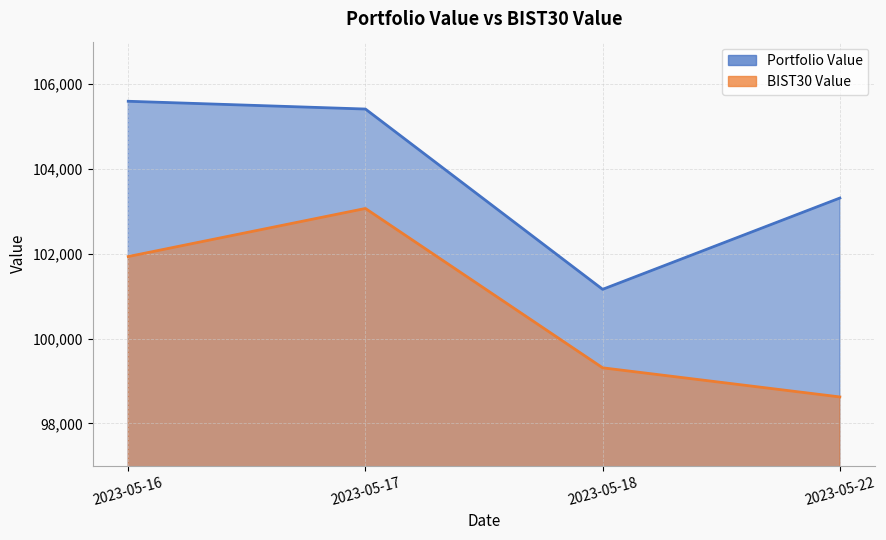

How many lines are shown in the chart?

2